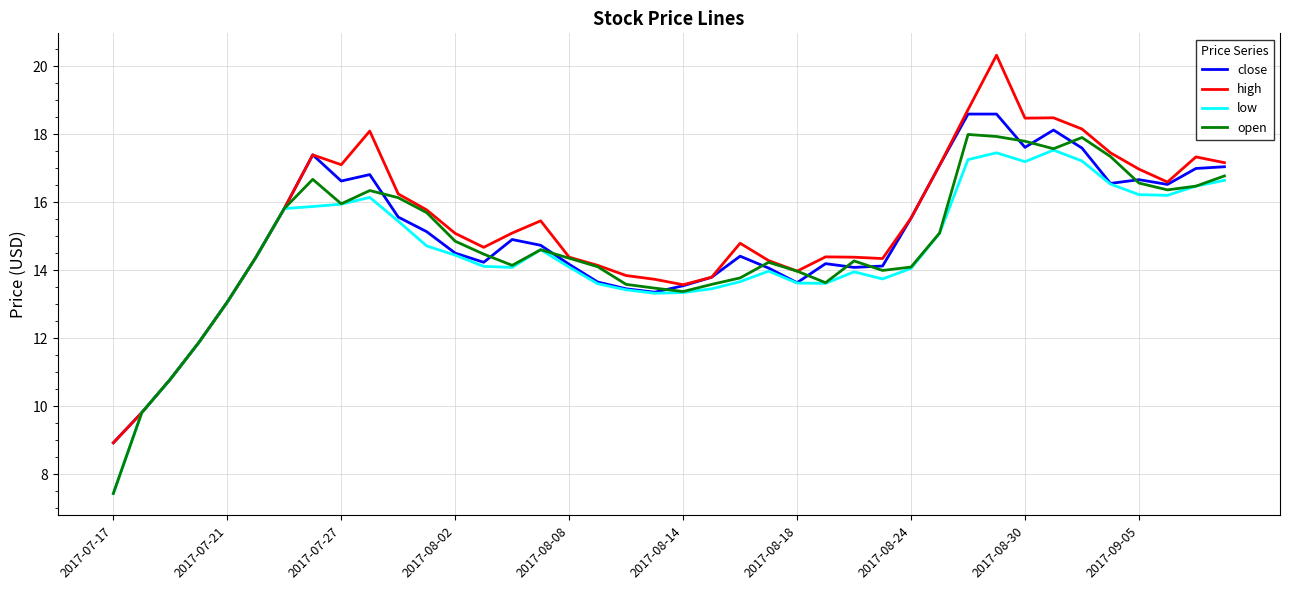

Which series has the largest range (max minus min)?

high